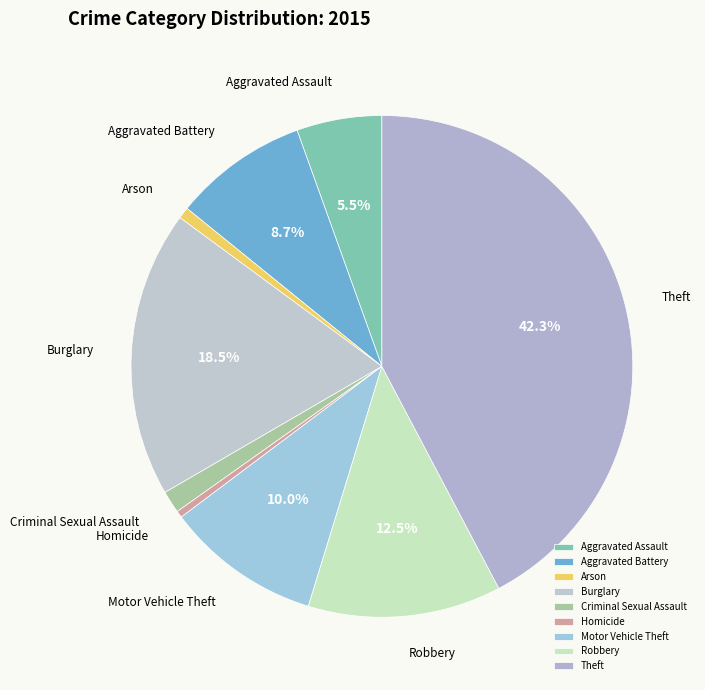

Is the sum of Arson and Homicide greater than half?

No